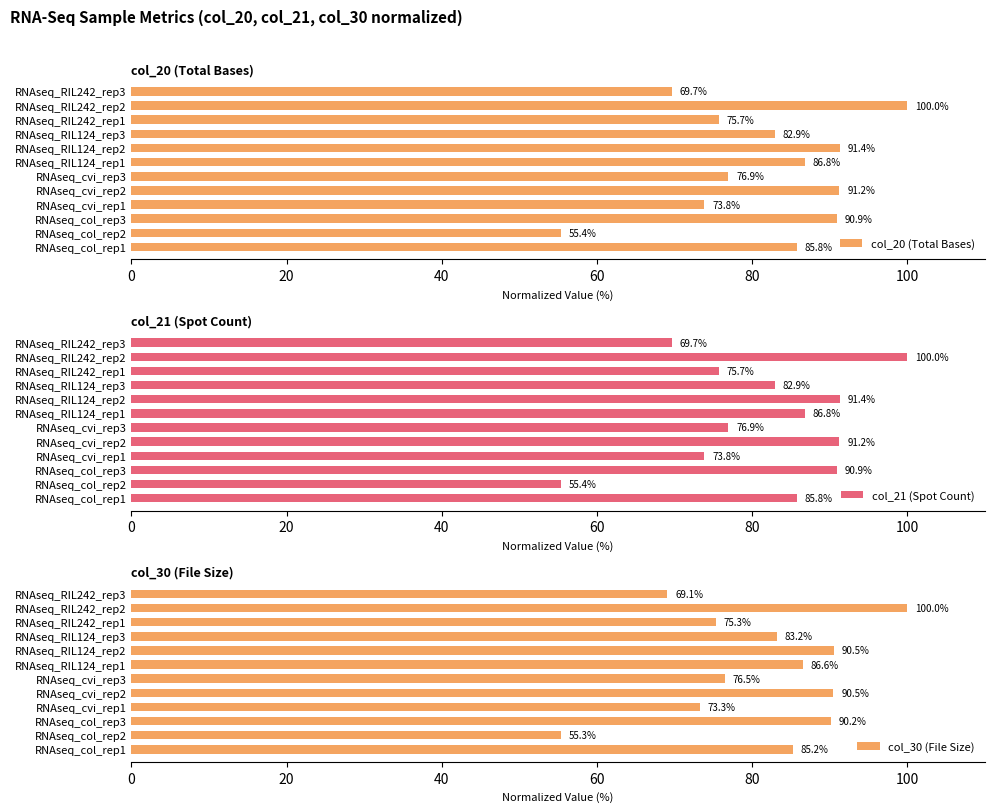

At how many categories does at least one series exceed 57?

11